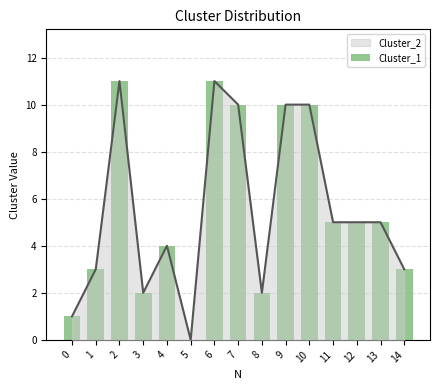

Which label corresponds to the smallest value in the chart?

5